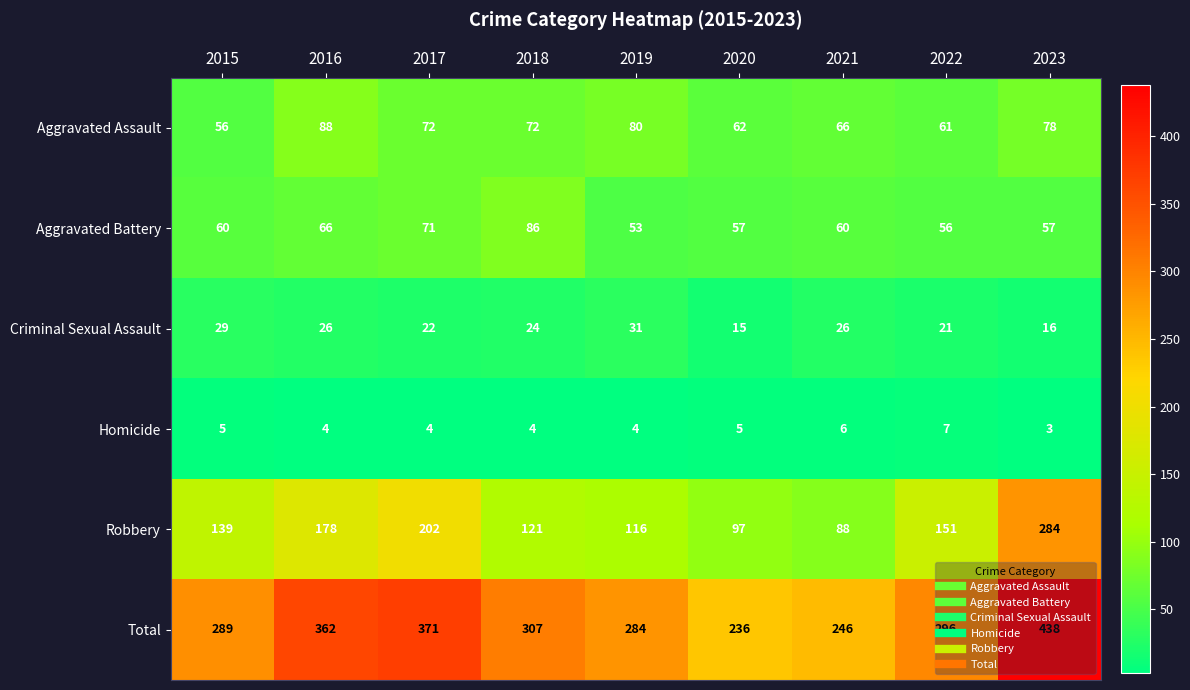

What is the total value across all series at 2021?

492